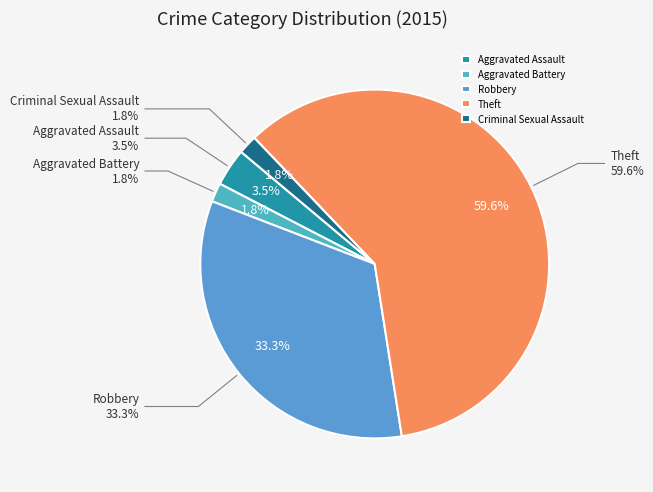

To the nearest percent, what portion does Criminal Sexual Assault represent?

2%